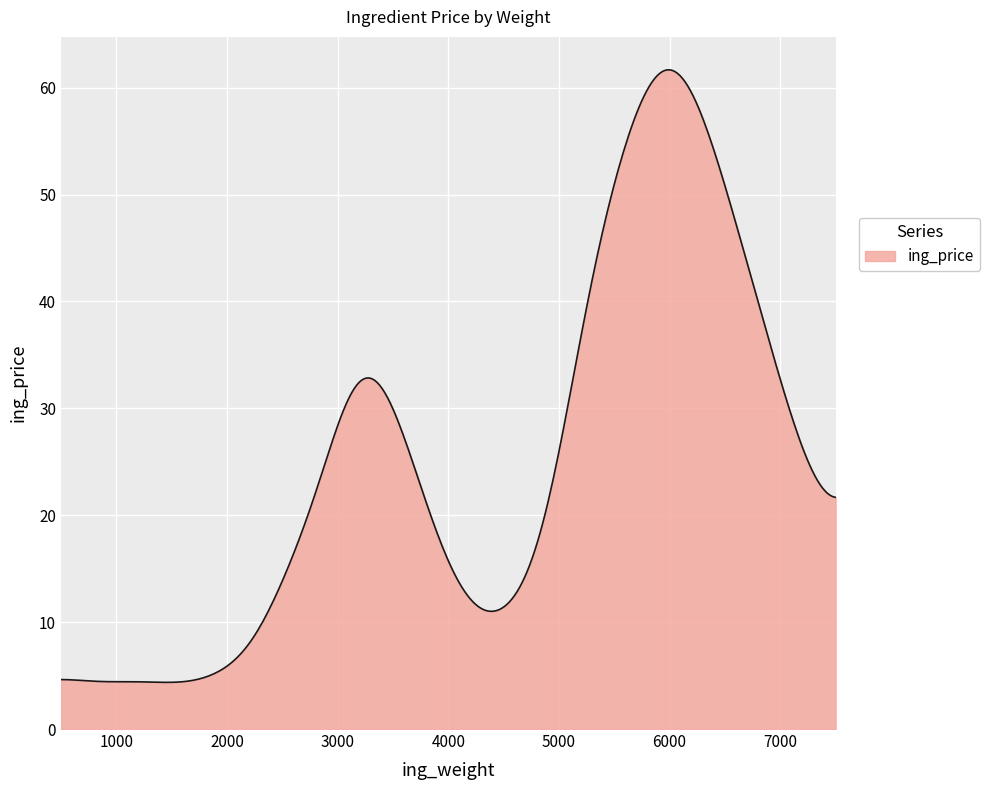

What is the difference between the maximum and minimum values?

57.3